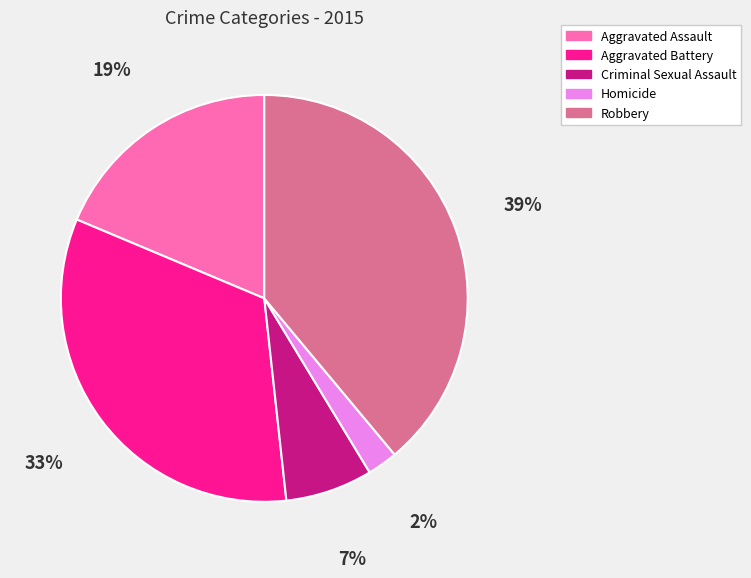

To the nearest percent, what is the difference between the Aggravated Battery and Robbery slice percentages?

6%